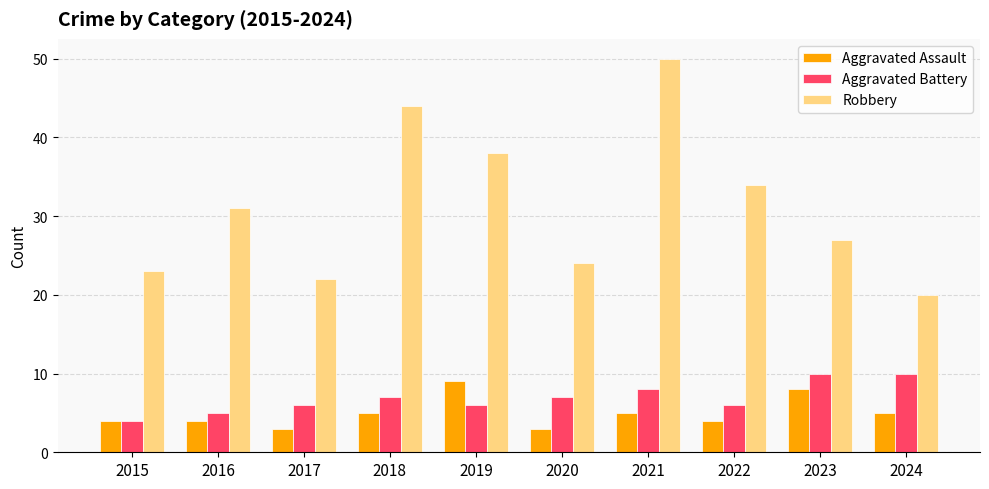

How many data points does each series have?

10